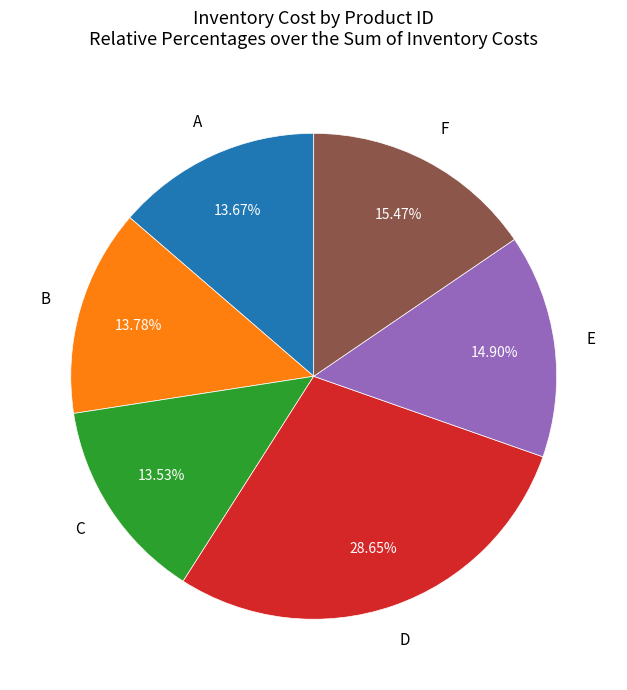

Is there a majority slice in this chart?

No